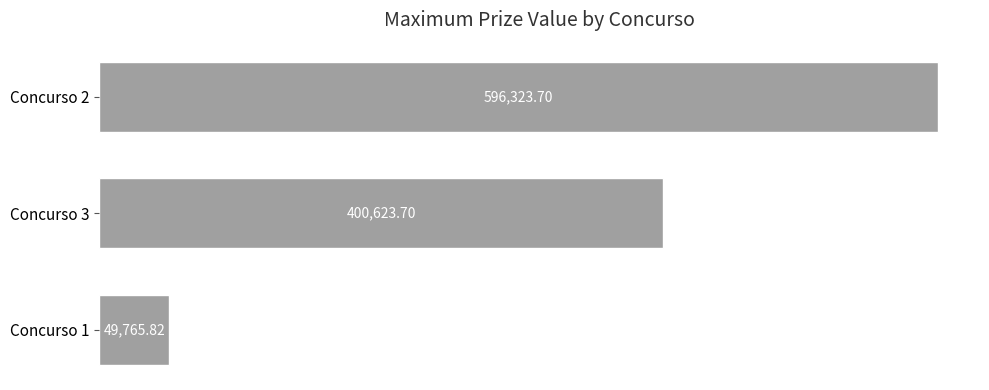

List the labels in order of value, largest first.

Concurso 2, Concurso 3, Concurso 1